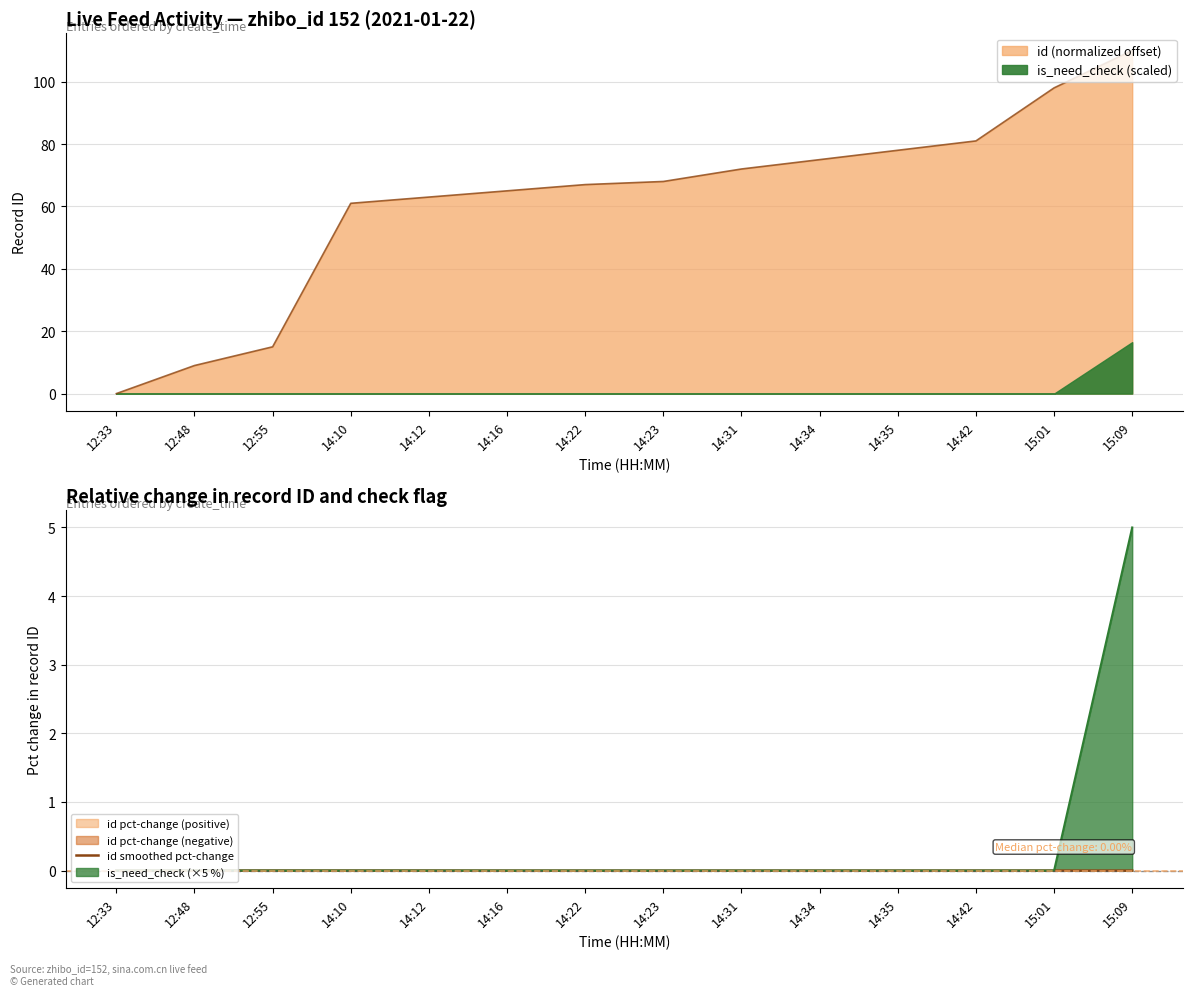

Where is the first local maximum?

12:55